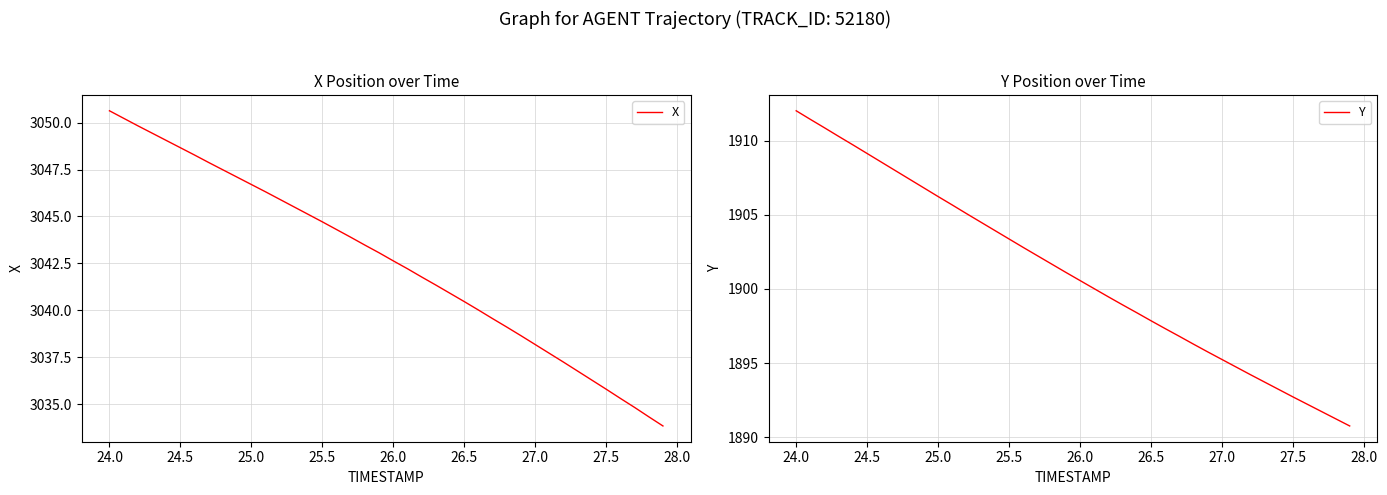

Which series has the largest total across all categories?

X